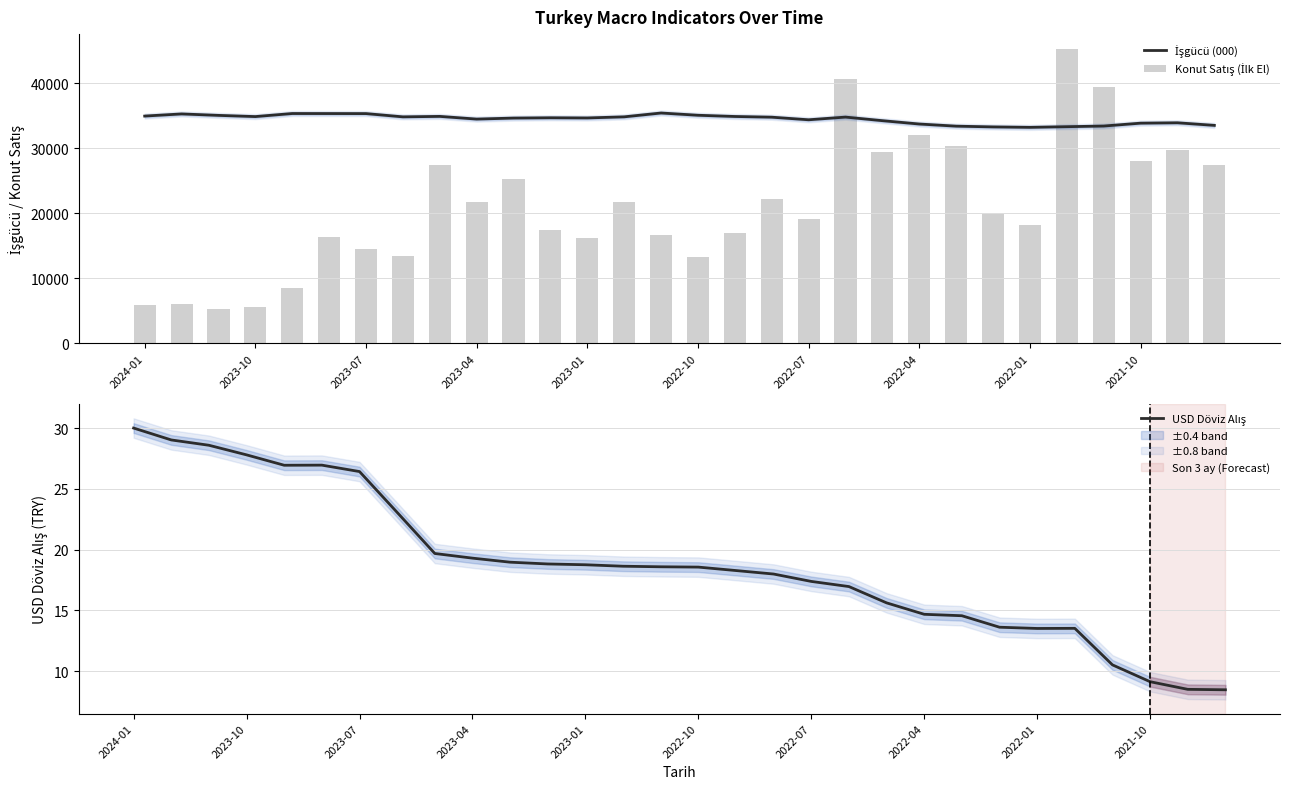

What is the smallest value displayed?

8.5